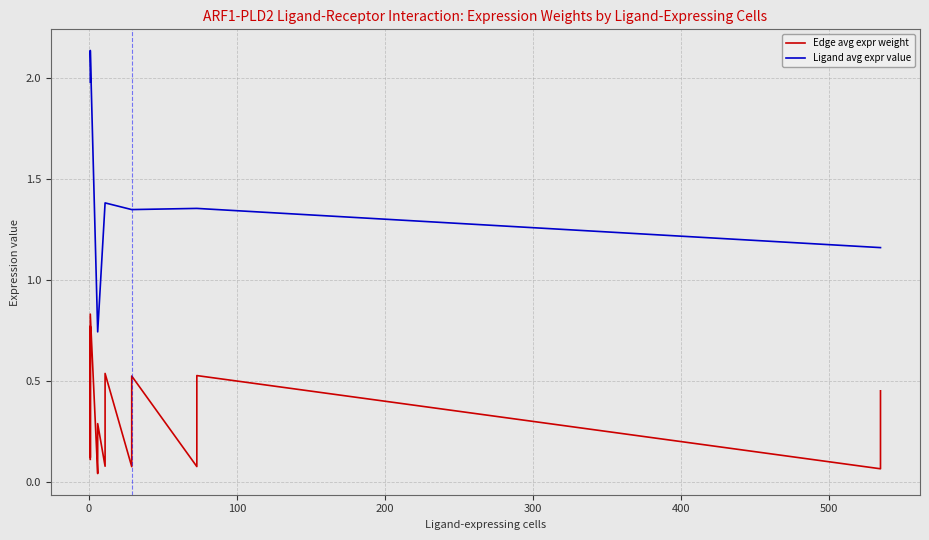

True or false: Edge avg expr weight and Ligand avg expr value intersect in this chart.

False